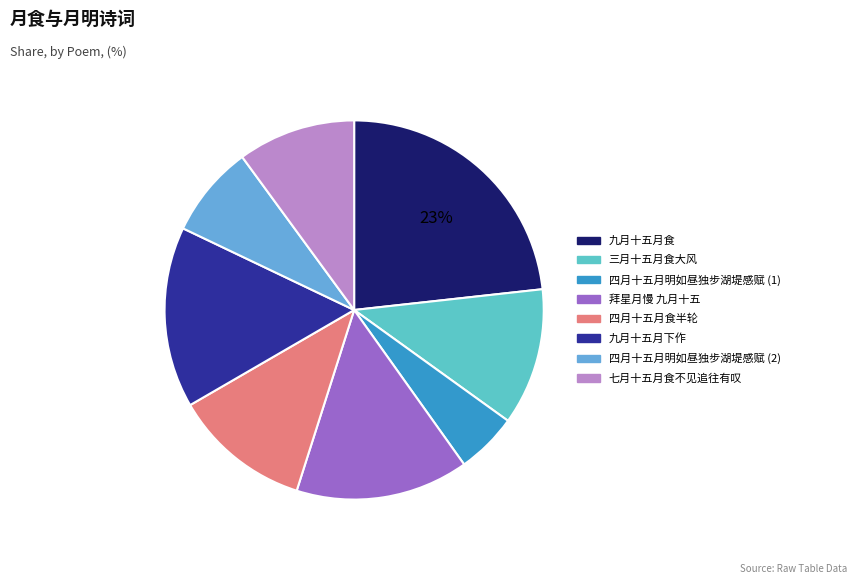

To the nearest percent, what is the difference between the largest and smallest slice percentages?

18%